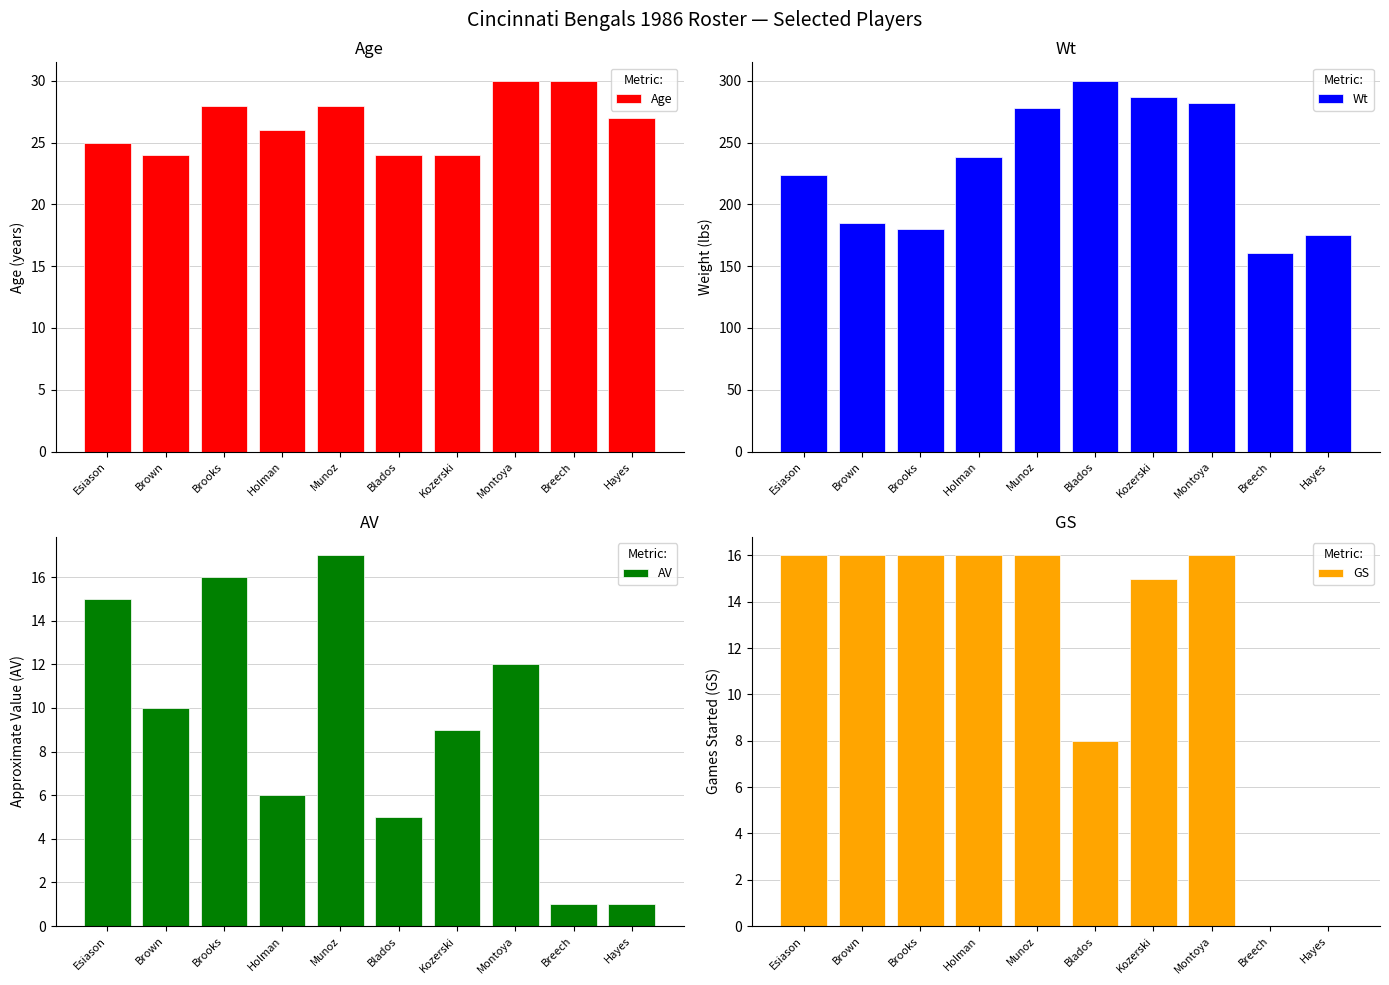

Is it true that Wt equals 180 at Brooks?

True